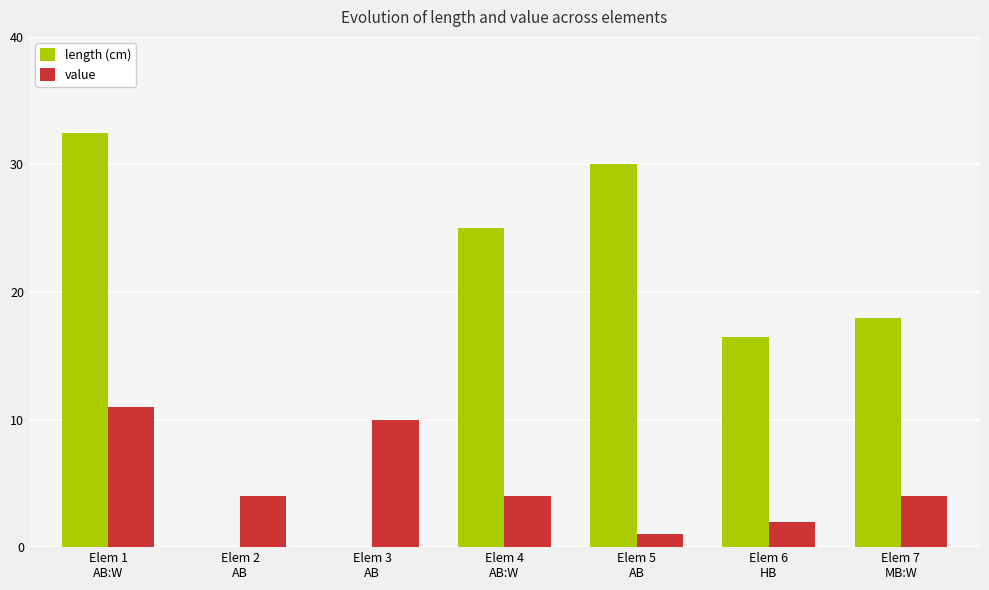

Are the bars grouped side by side (vs. stacked)?

Yes